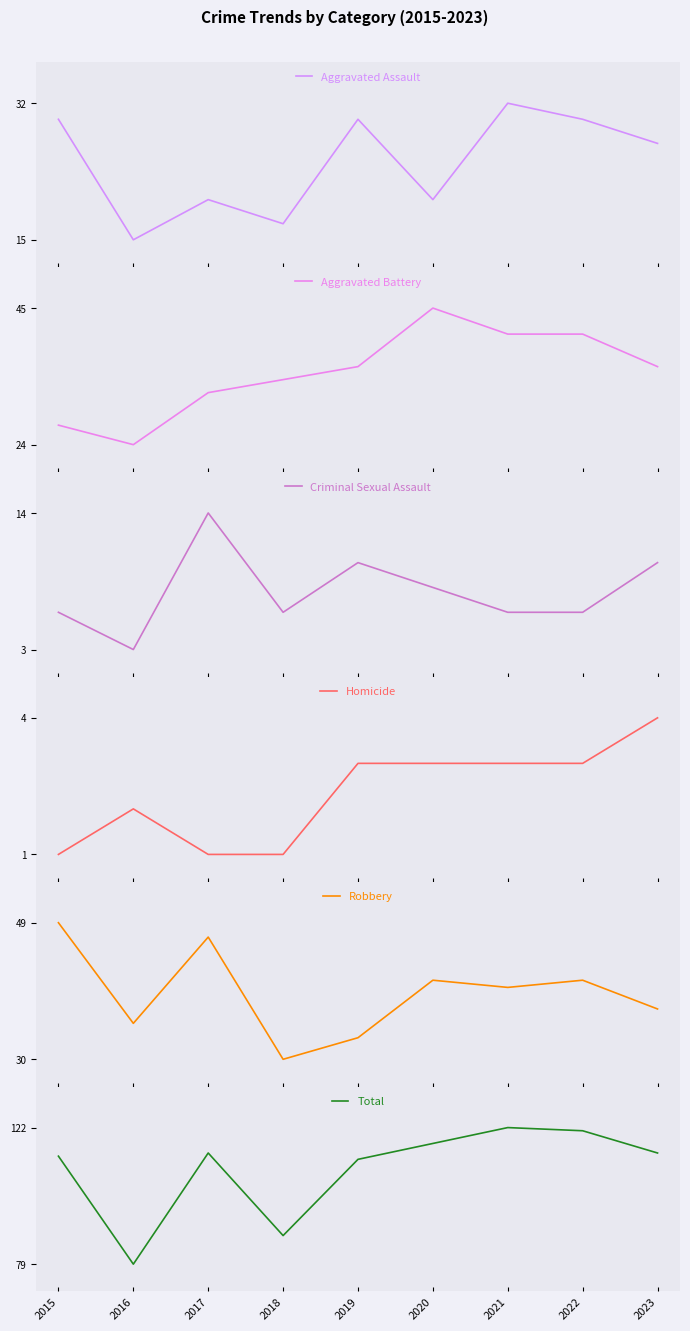

True or false: Total and Robbery cross at least once.

False